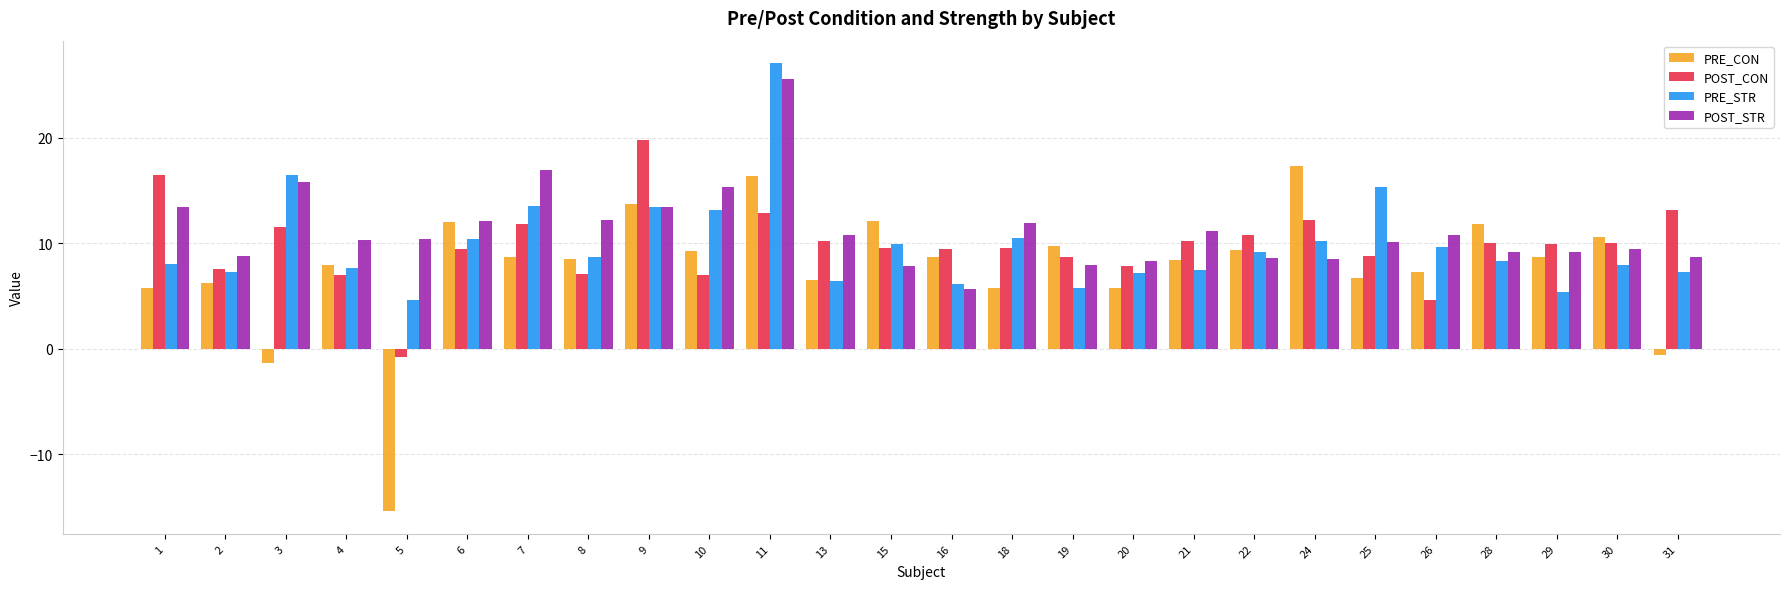

At which label does PRE_STR reach its peak?

11